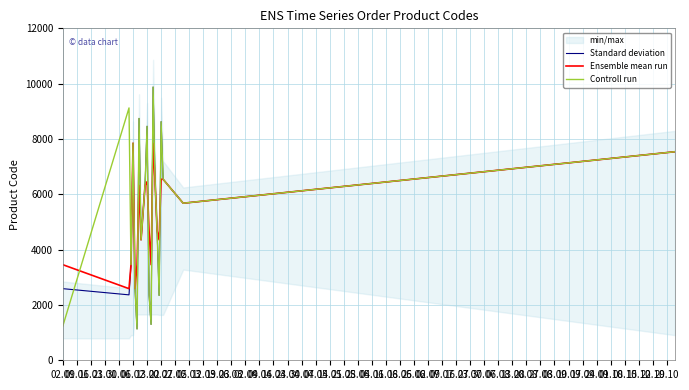

Between 06.02 and 13.02, which is larger?

13.02